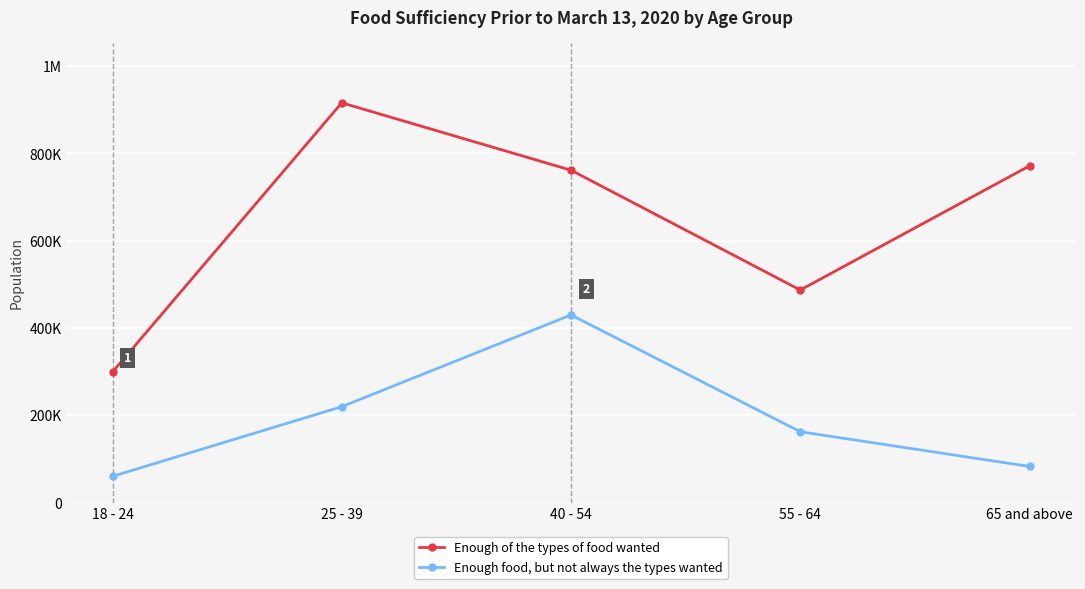

What is the average value of the Enough of the types of food wanted series?

647027